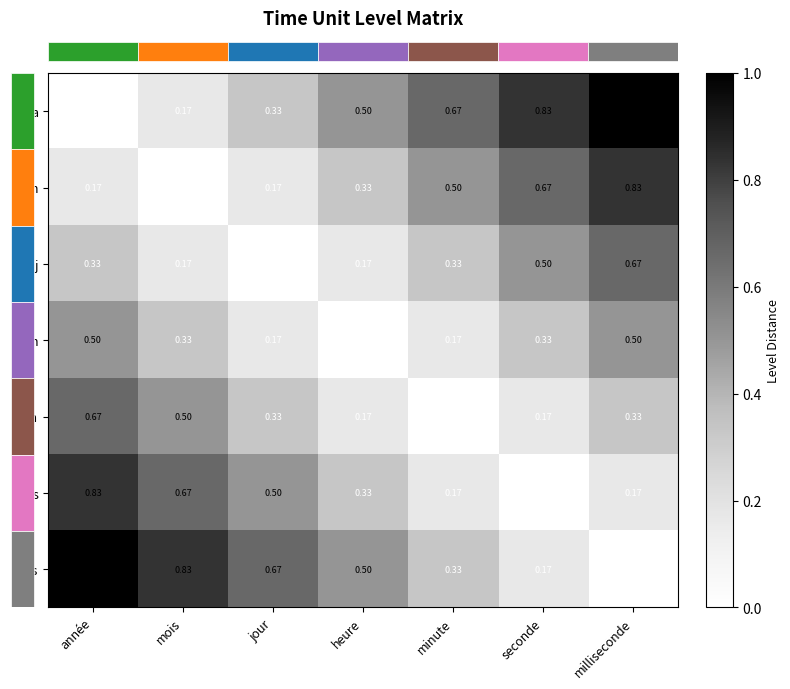

At année, list the series in order from largest to smallest.

ms, s, mn, h, j, m, a